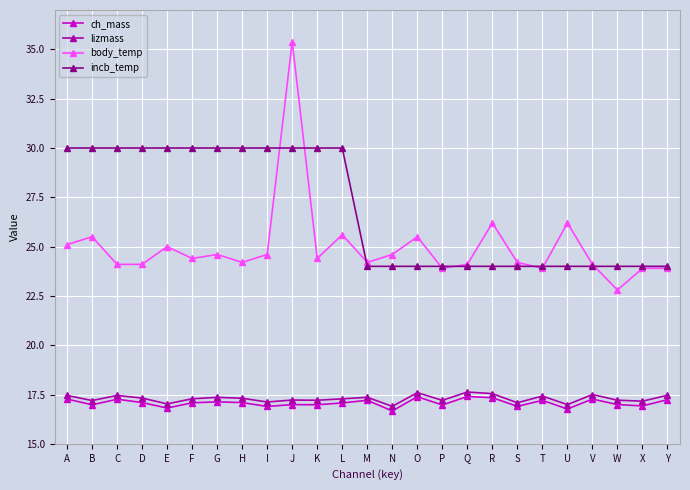

What is the value of the body_temp point at the 7th from the left?

24.6